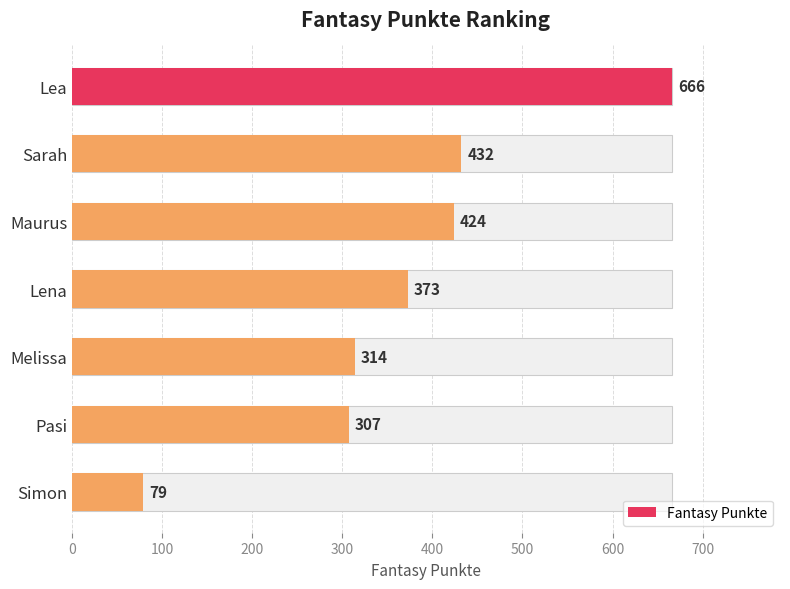

What is the difference between the maximum and minimum values?

587